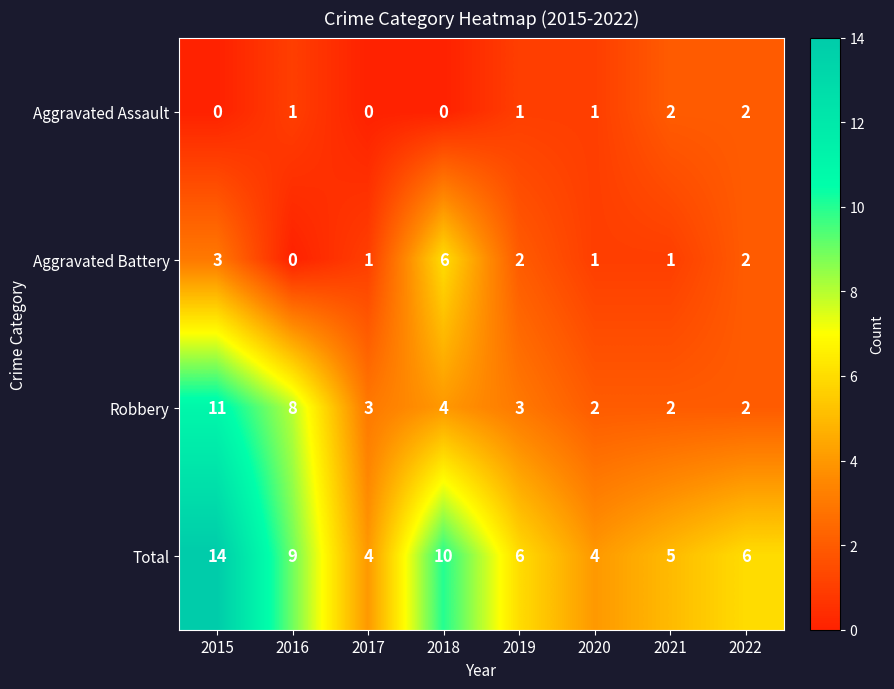

Which series has the largest total across all categories?

Total